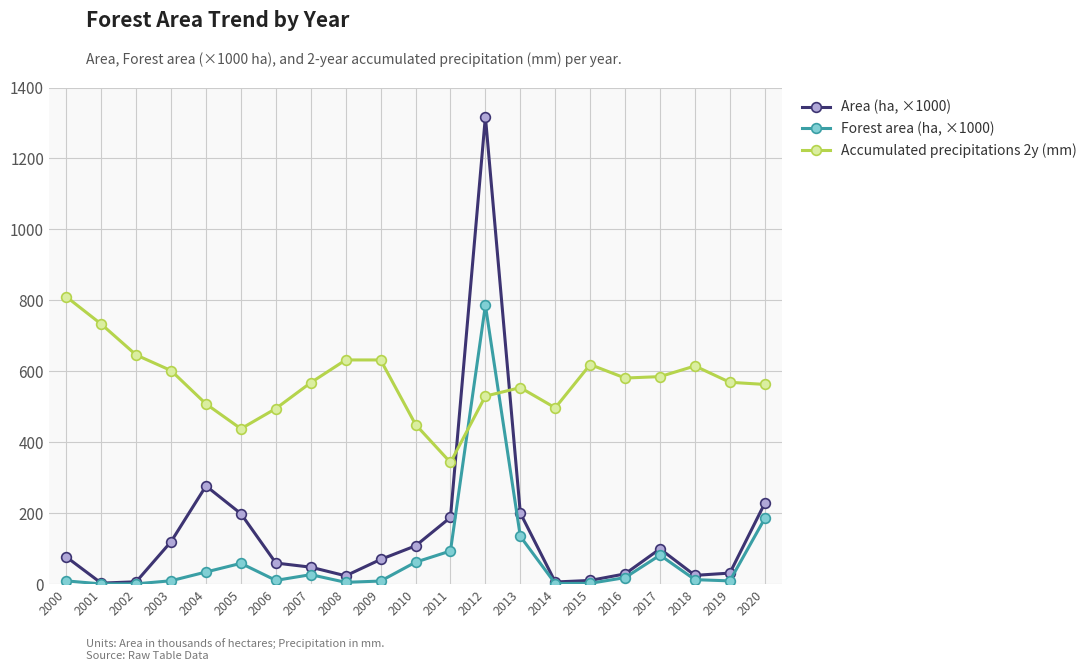

What is the value of the Forest area (ha, ×1000) point at the 5th from the left?

34.3